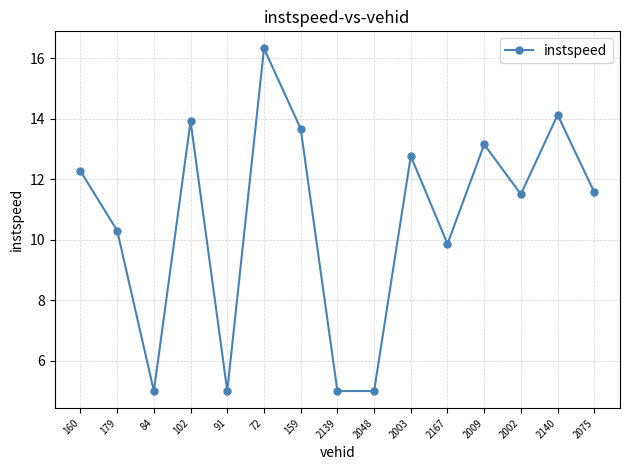

True or false: the data shows 11.5 at 2002.

True